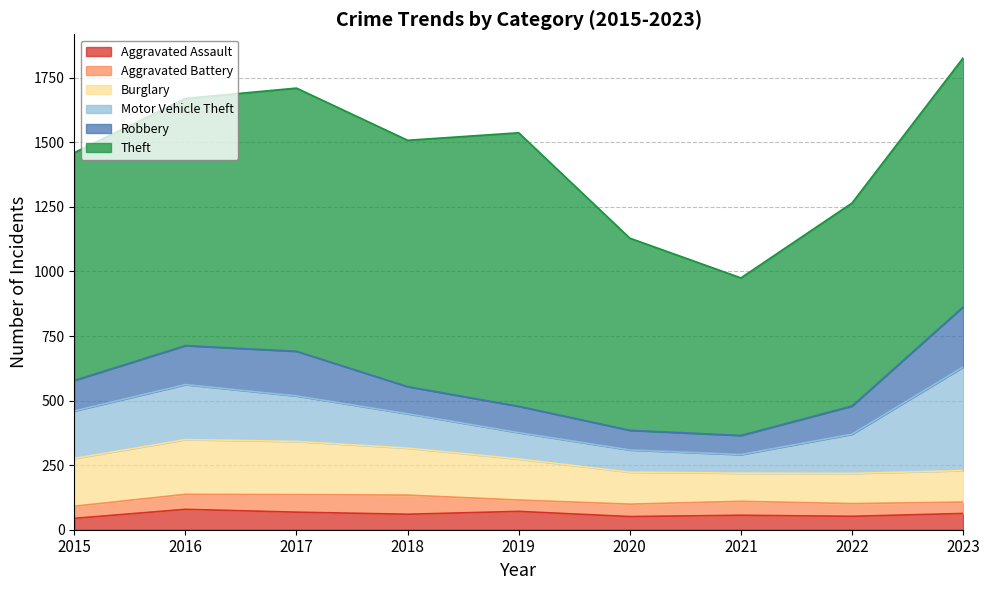

Which series has the largest range (max minus min)?

Theft